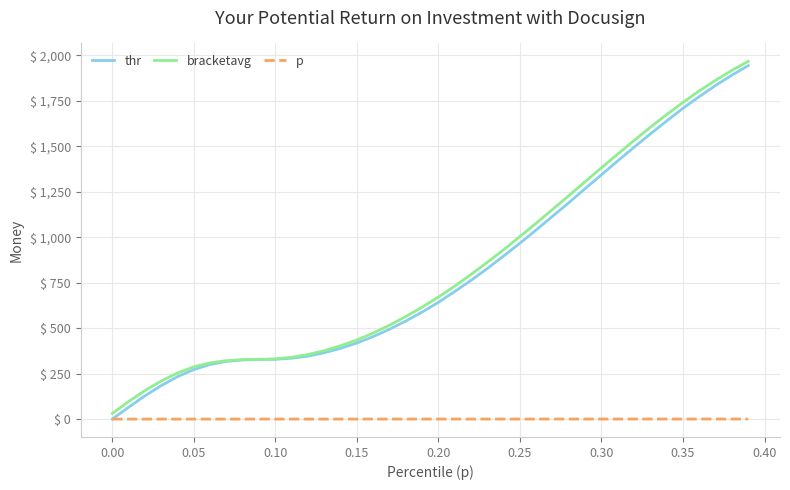

What is the maximum value shown in the chart?

1967.9